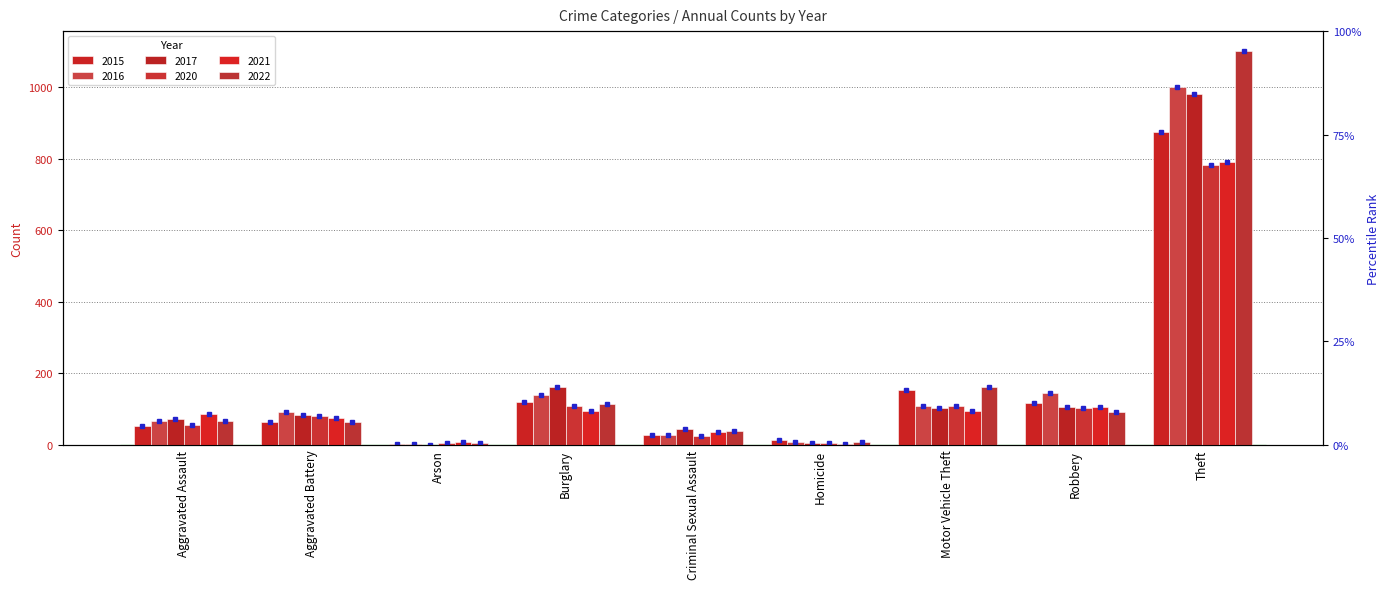

What is the lowest value of the 2015 series?

2